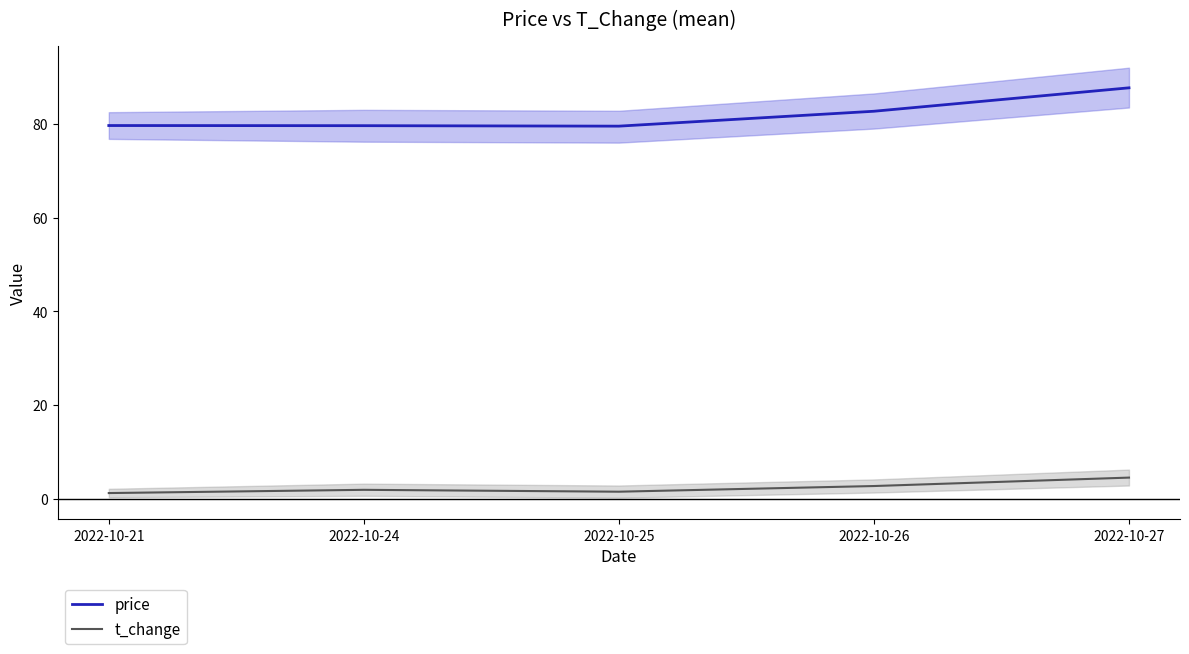

True or false: t_change has a value of 7.9 at 2022-10-27.

False